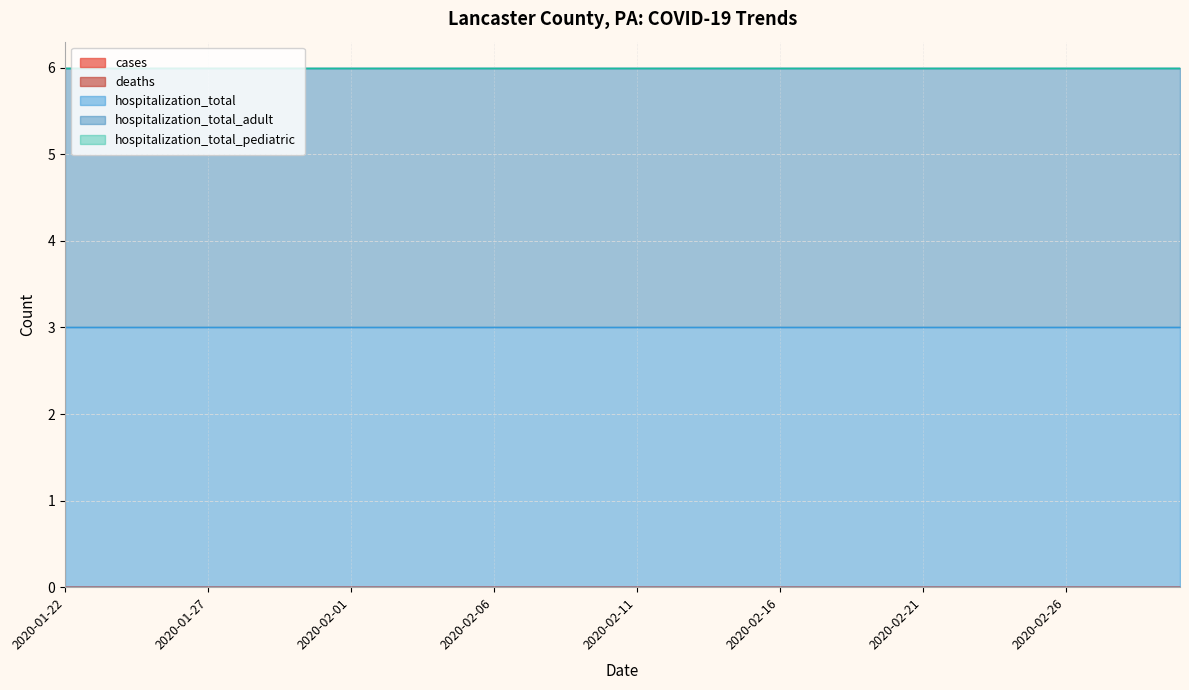

What is the label of the 3rd point from the left?

2020-01-24